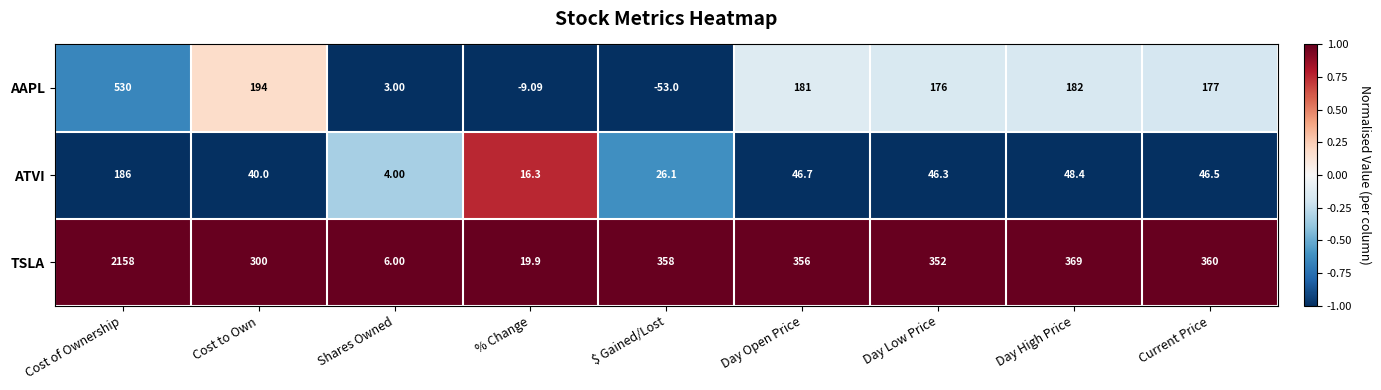

Rank the series by their average value, from highest to lowest.

TSLA, AAPL, ATVI